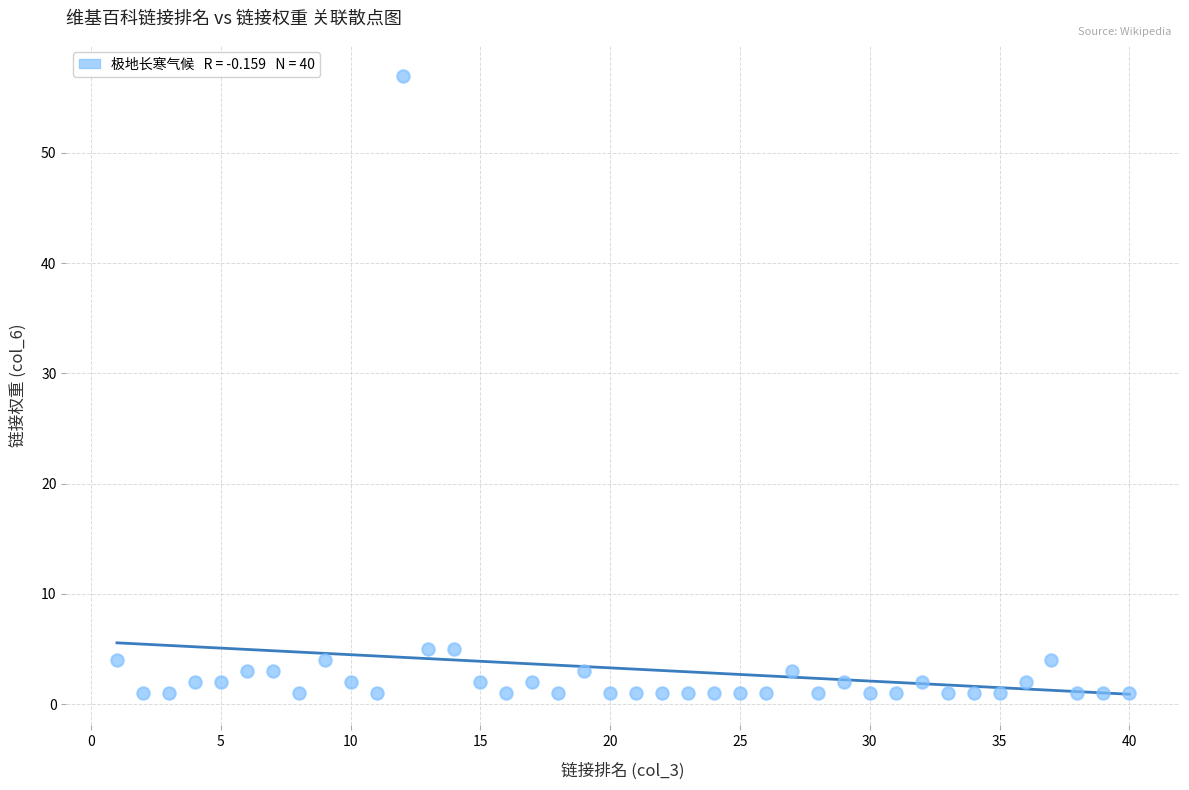

What is the range of Y values (max minus min)?

56